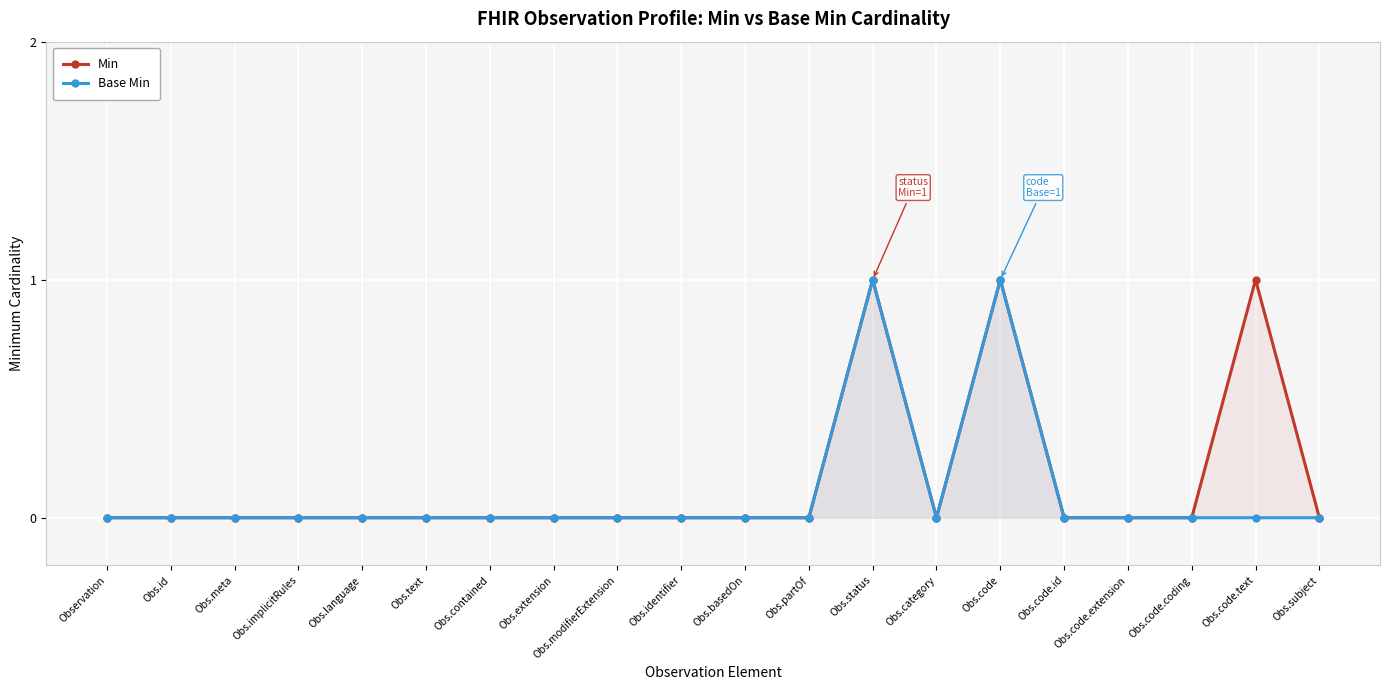

Read the Min value at Obs.status.

1